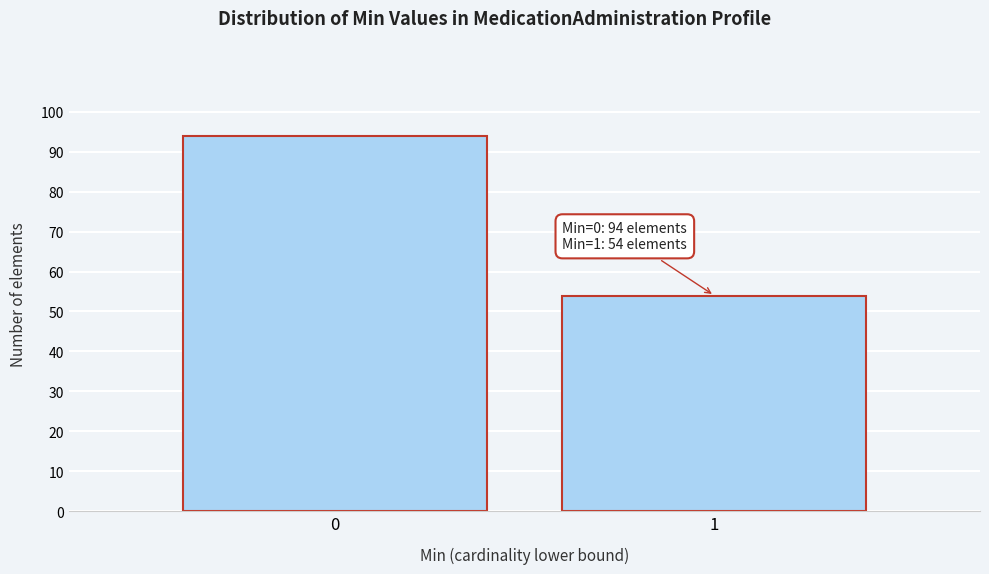

Reading left to right, list all the values displayed in this chart.

94	54